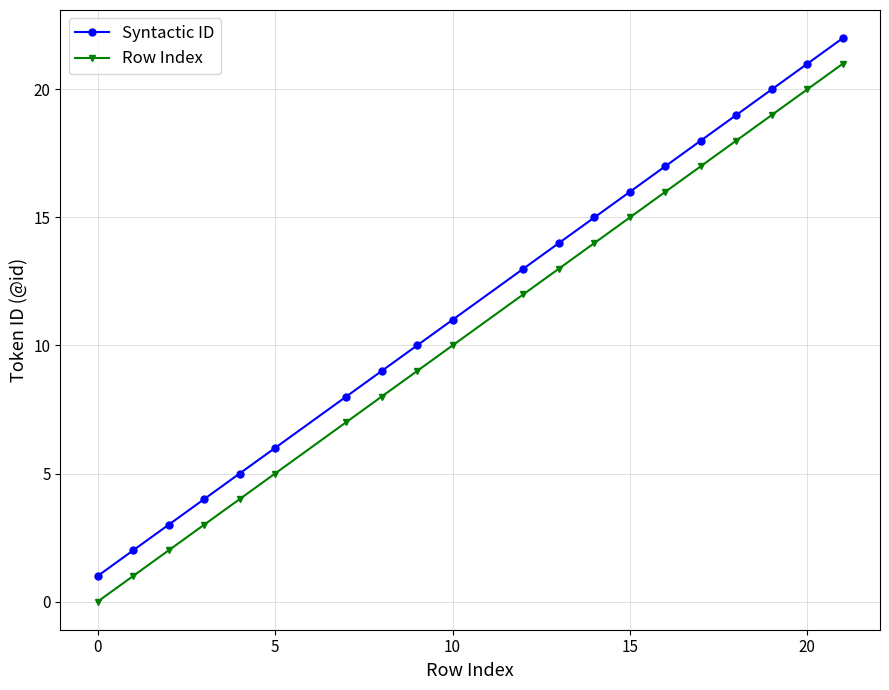

How many values in the Row Index series are below 12?

10